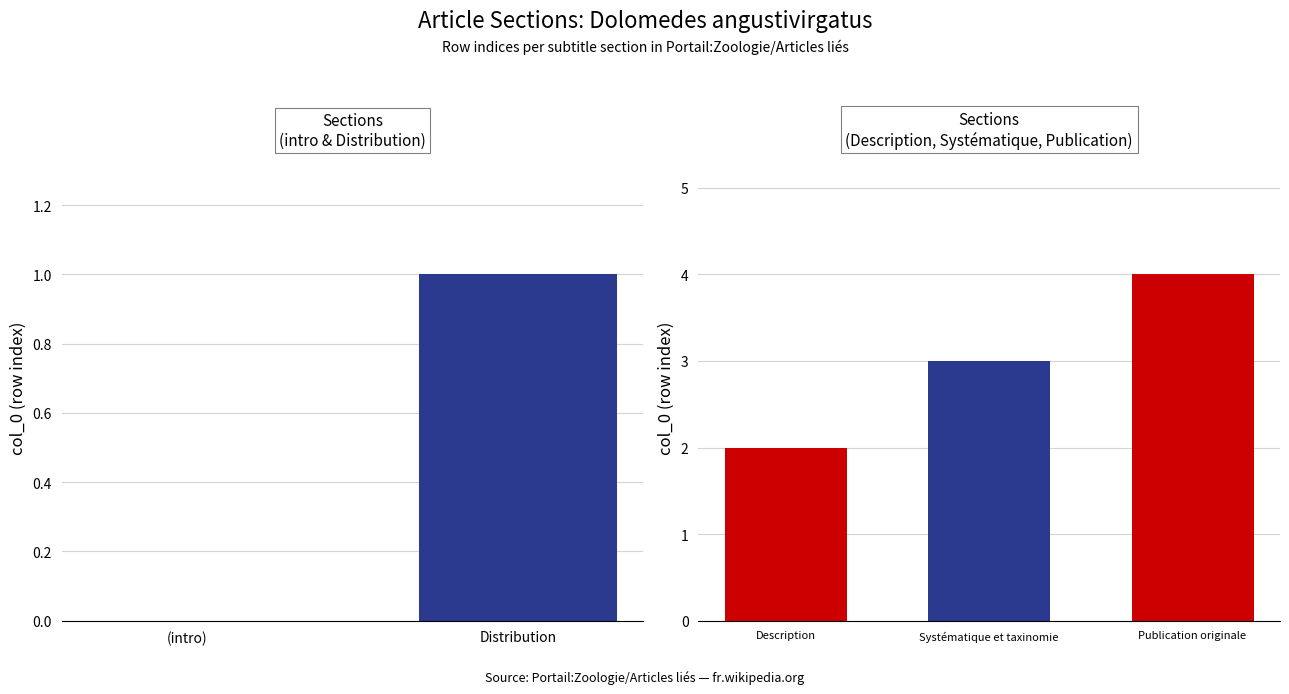

Reading left to right, extract all data points from this chart.

=0	Distribution=1	Description=2	Systématique et taxinomie=3	Publication originale=4